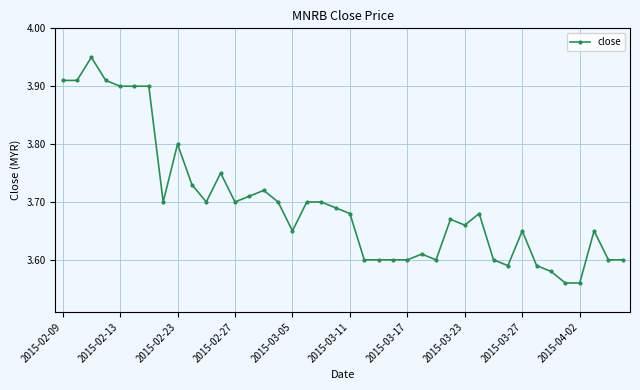

True or false: there are more than 1 points higher than both neighbors.

True